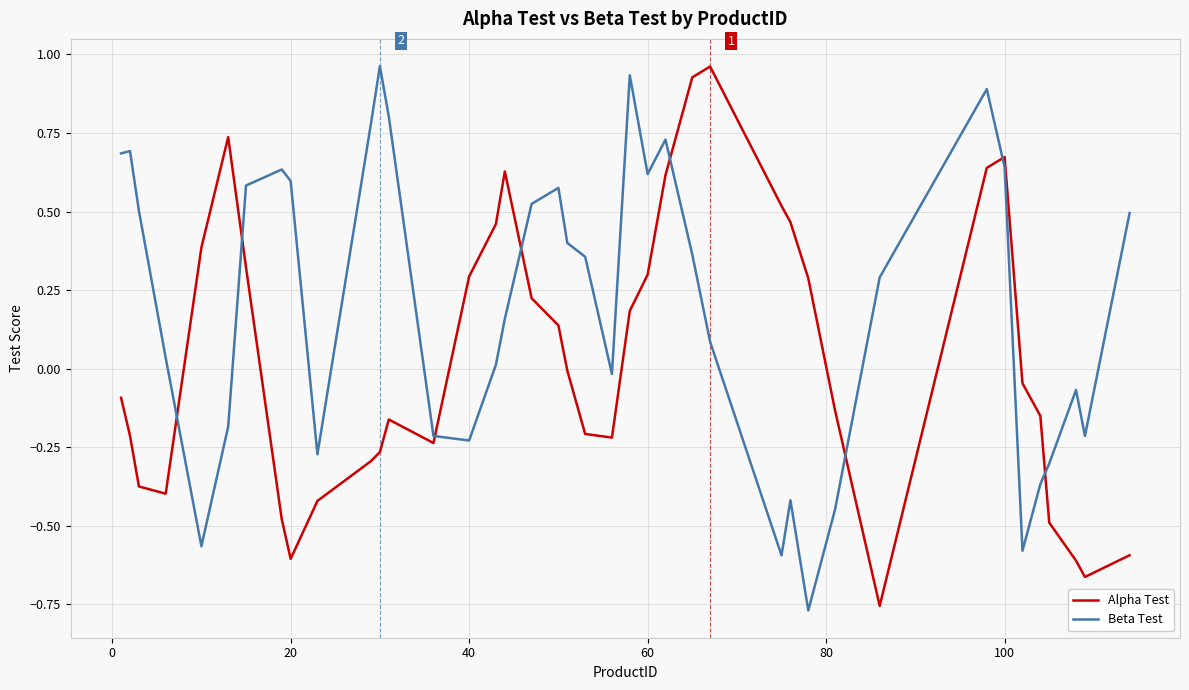

Which series ends up on top after the final intersection of Beta Test and Alpha Test?

Beta Test